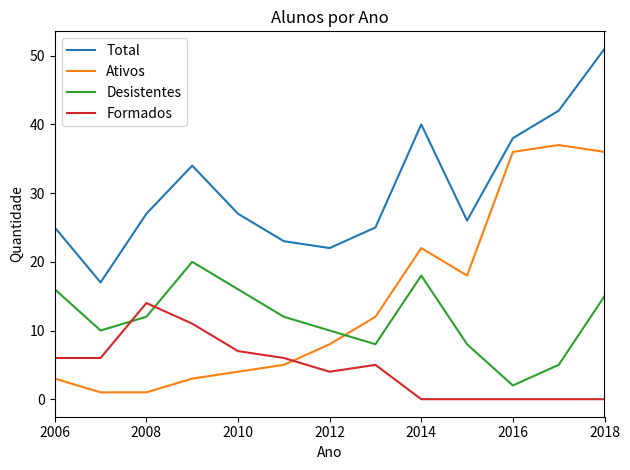

Rank the series by their maximum value, from lowest to highest.

Formados, Desistentes, Ativos, Total